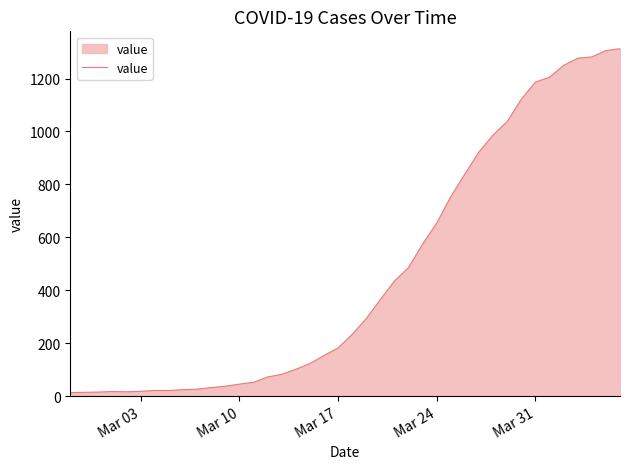

What is the maximum value shown in the chart?

1313